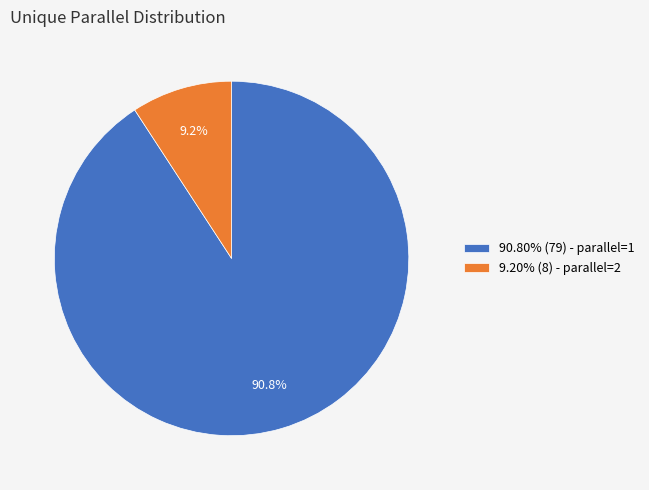

Is there a majority slice in this chart?

Yes